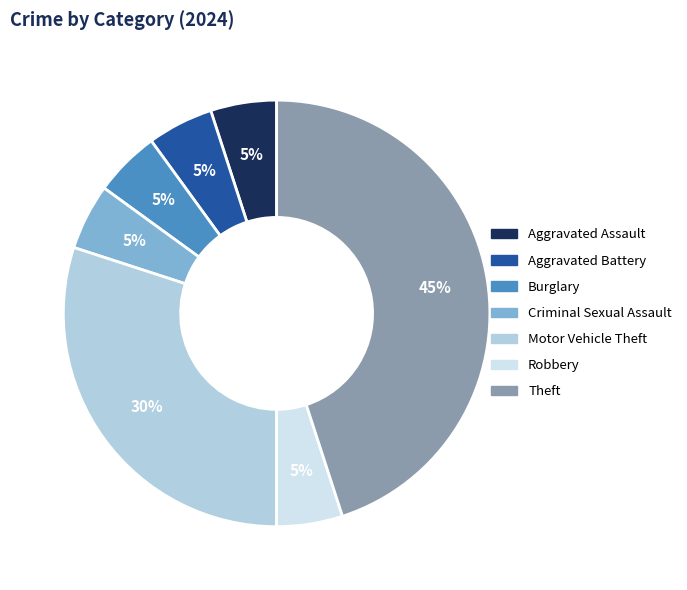

Is it true that Criminal Sexual Assault is 5% of the pie?

True